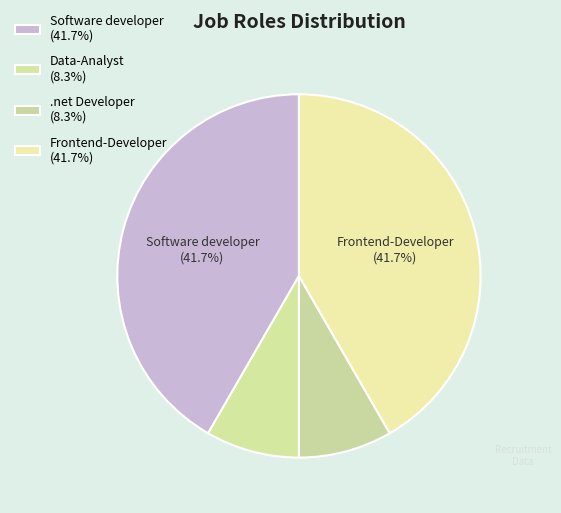

Does .net Developer account for over 50% of the chart?

No